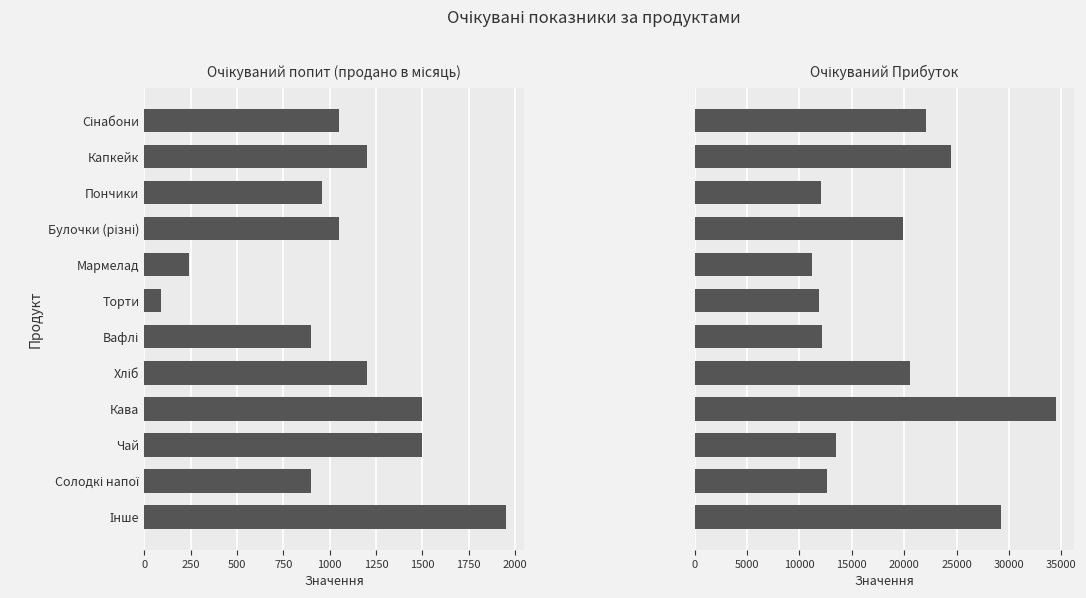

What are all the series names shown in the legend?

Очікуваний попит (продано в місяць), Очікуваний Прибуток